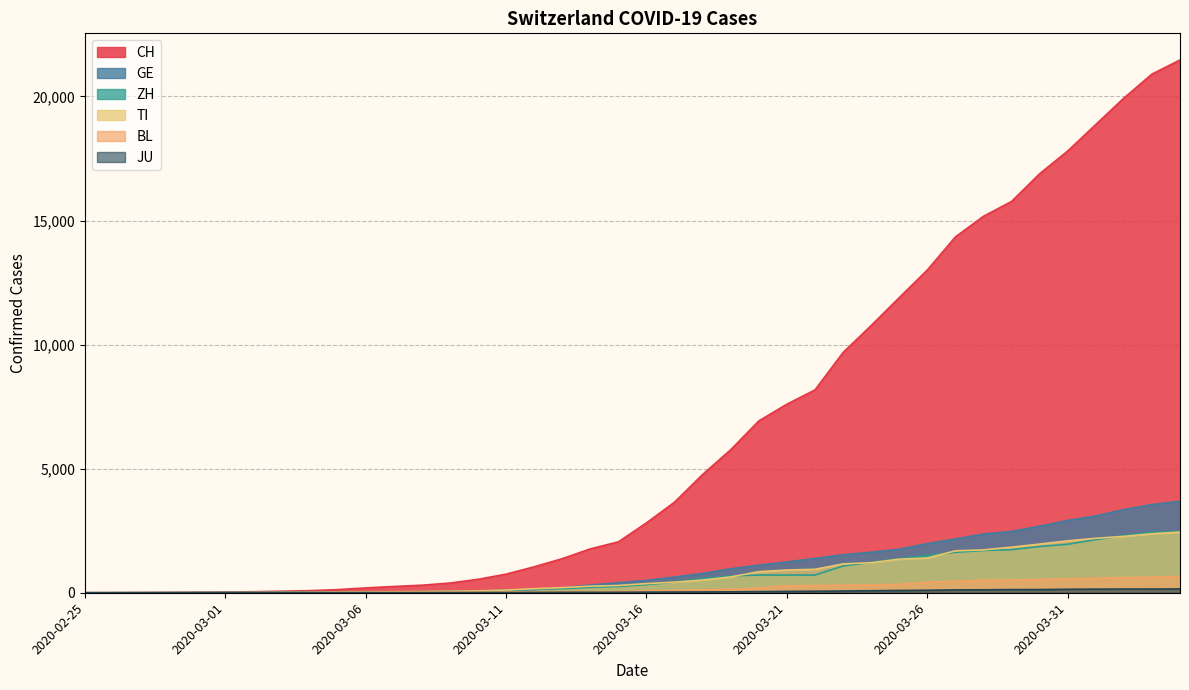

What position from the left is 2020-03-03?

8